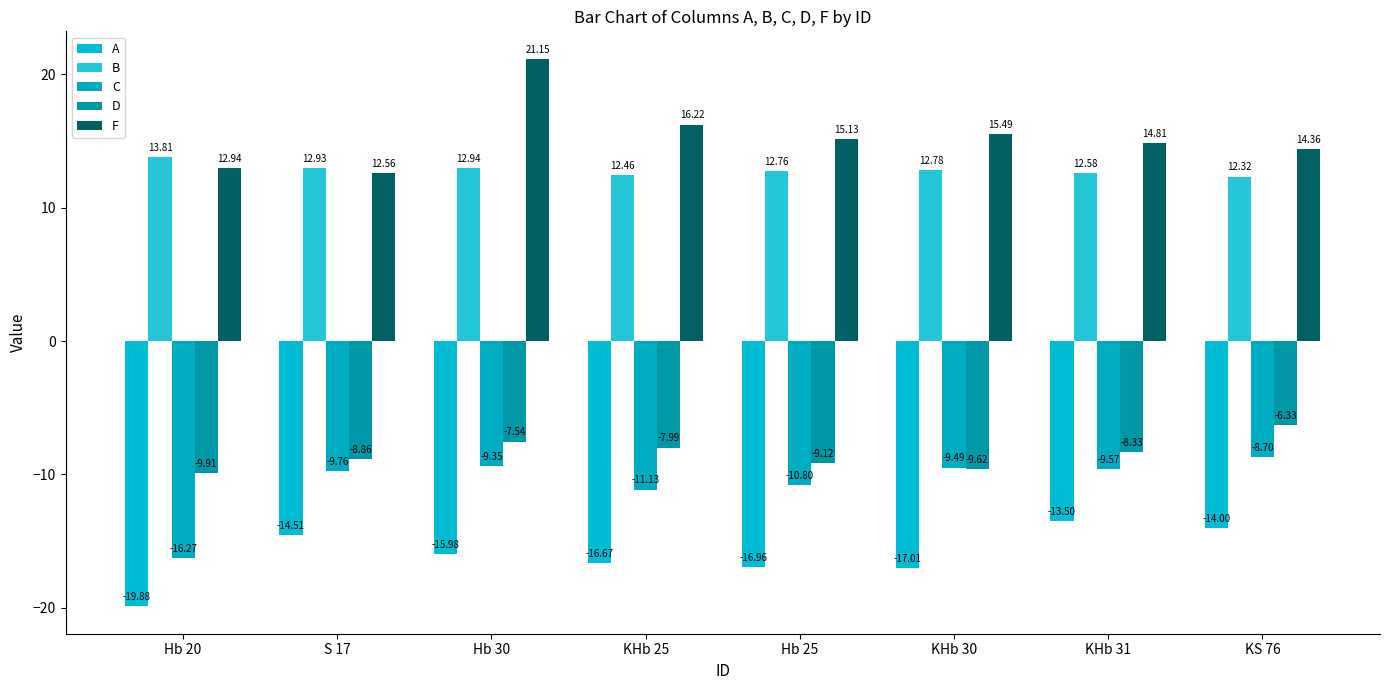

Rank the series at Hb 20 from highest to lowest value.

B, F, D, C, A